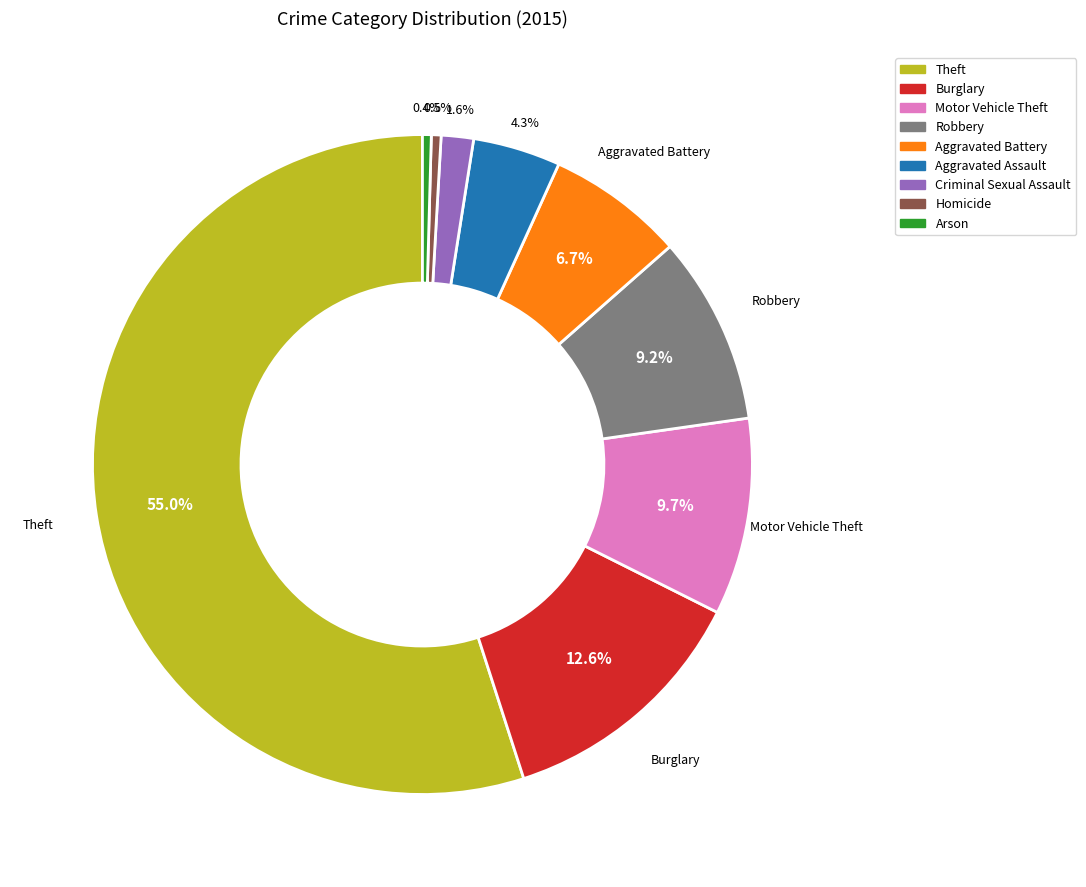

Is there any slice that represents more than half of the pie?

Yes